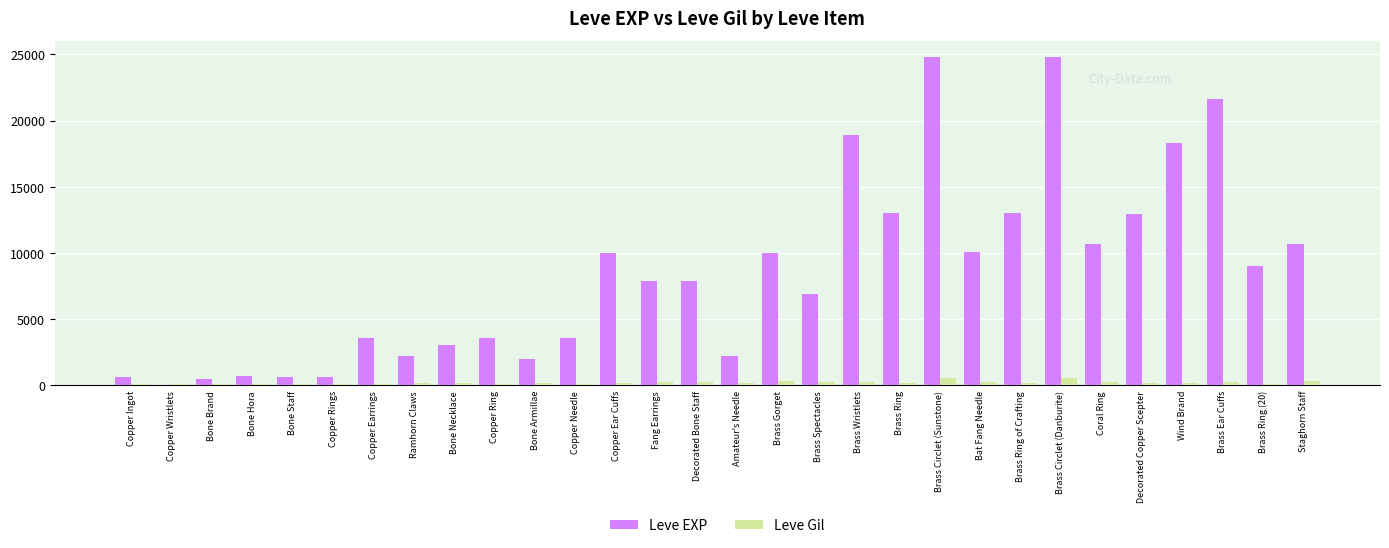

Is it true that Leve EXP equals 10710 at Coral Ring?

True